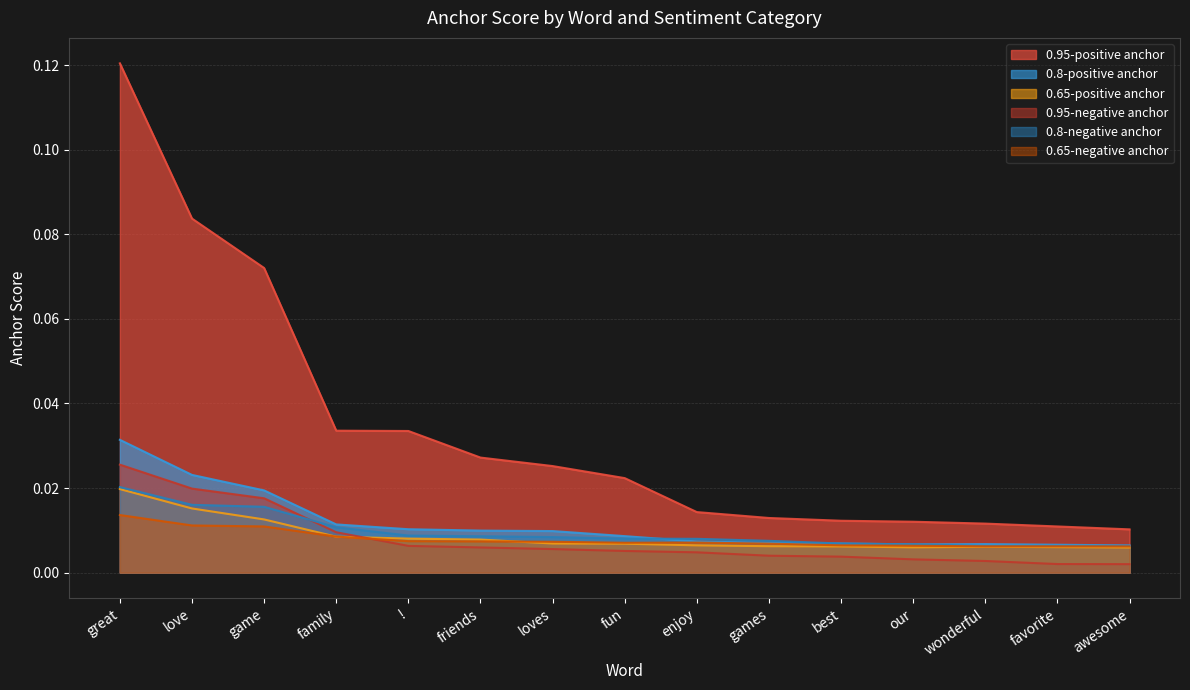

True or false: 0.95-negative anchor and 0.8-positive anchor cross at least once.

False